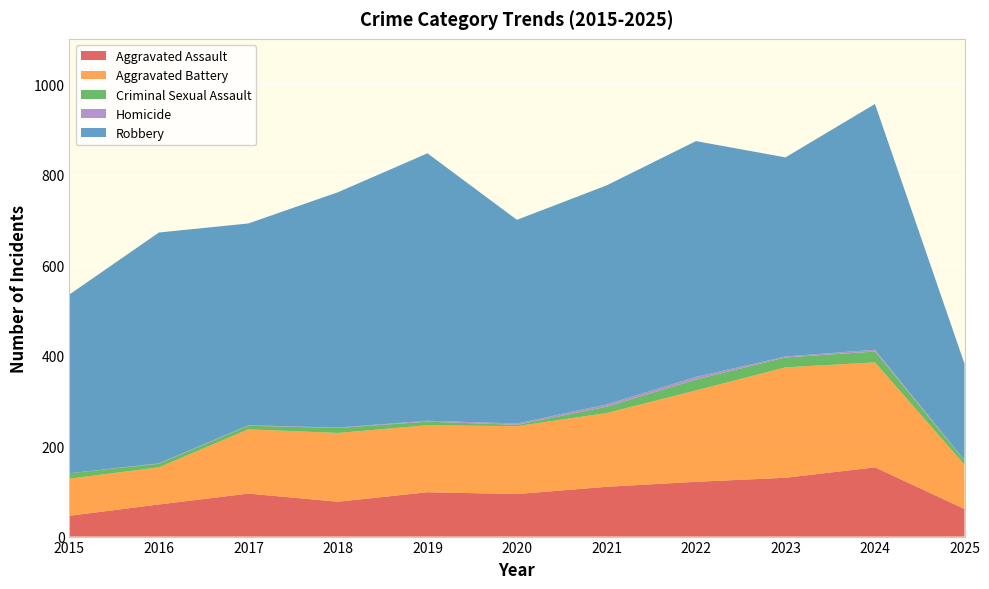

Reading right to left, transcribe all the data shown in this chart.

Aggravated Assault: 61	153	130	121	110	94	98	77	95	71	46
Aggravated Battery: 98	232	244	202	163	150	148	152	142	82	82
Criminal Sexual Assault: 9	24	22	24	14	3	8	11	8	8	12
Homicide: 1	4	2	6	5	3	2	1	1	1	0
Robbery: 213	543	440	521	484	450	591	520	446	510	395